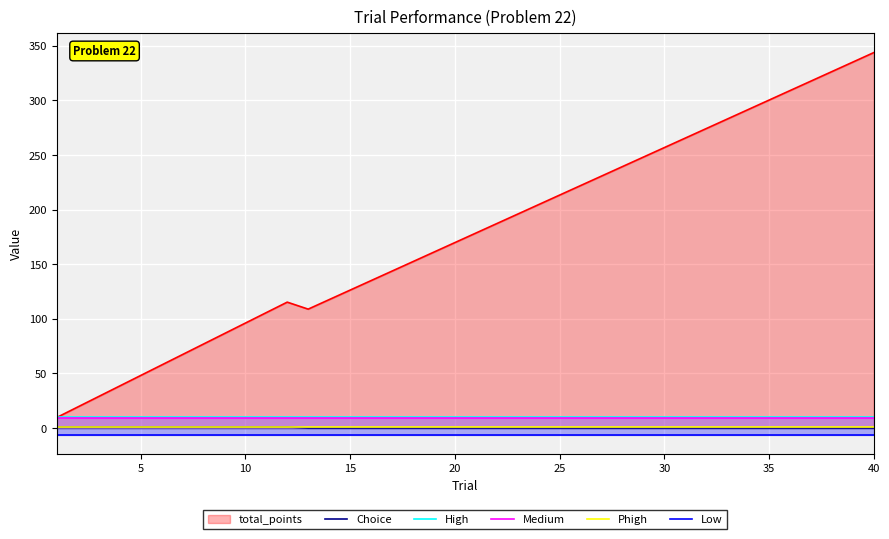

Which series changed the most between 0 and 20?

total_points